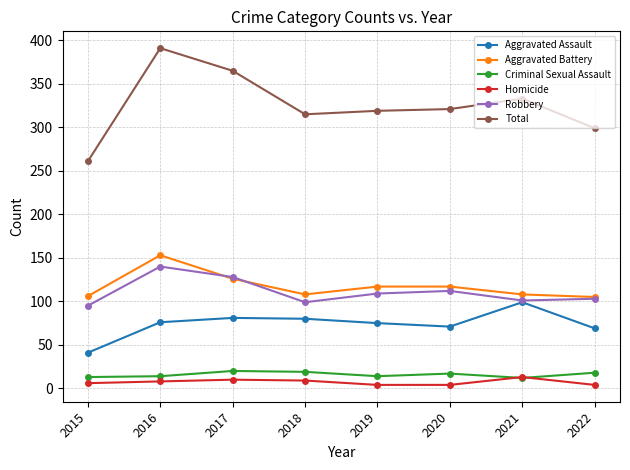

Is this an area chart (filled region under the line)?

No